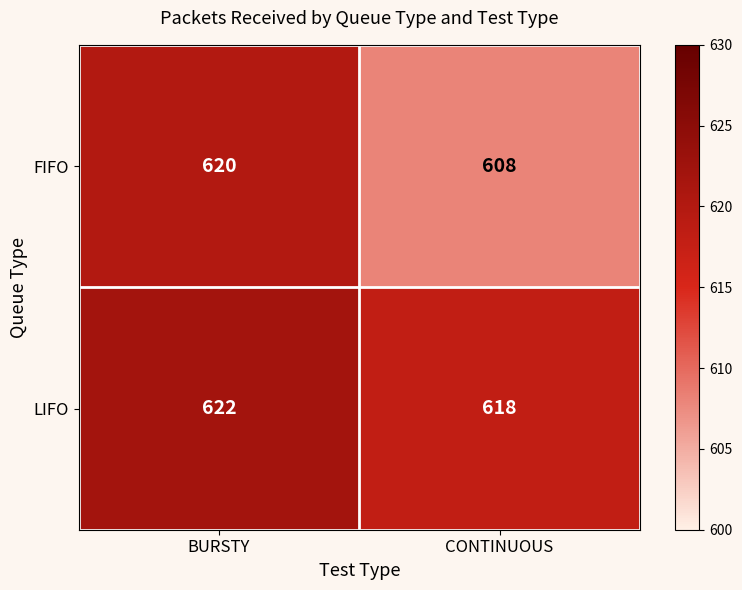

Which series changed the most between BURSTY and CONTINUOUS?

FIFO